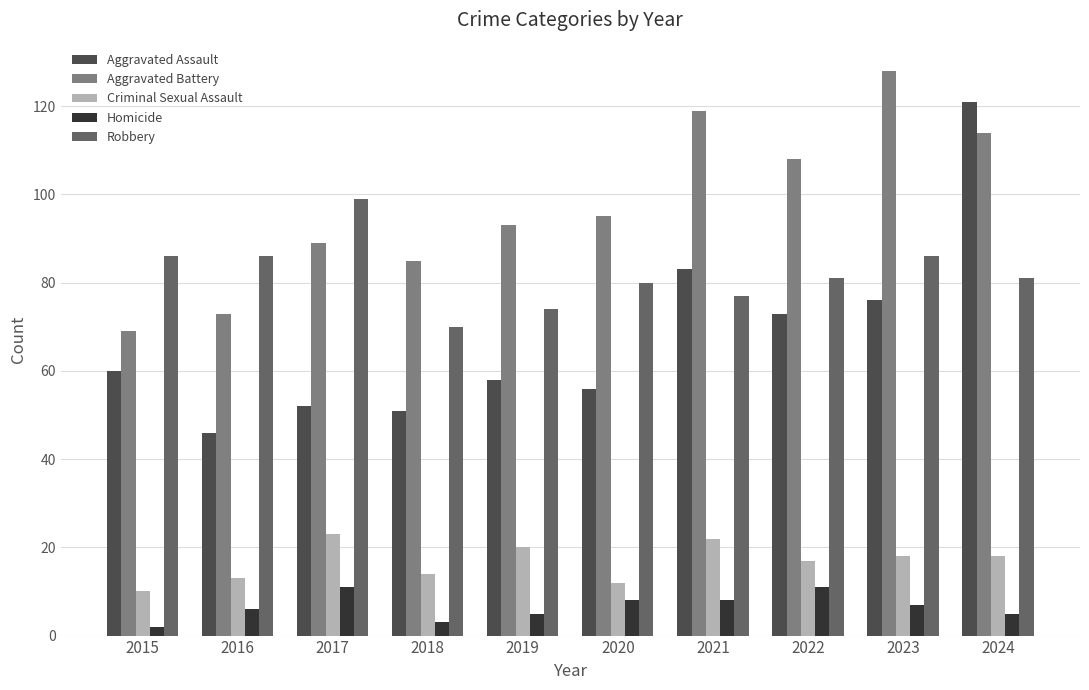

What is the difference between the highest and lowest values at 2018?

82